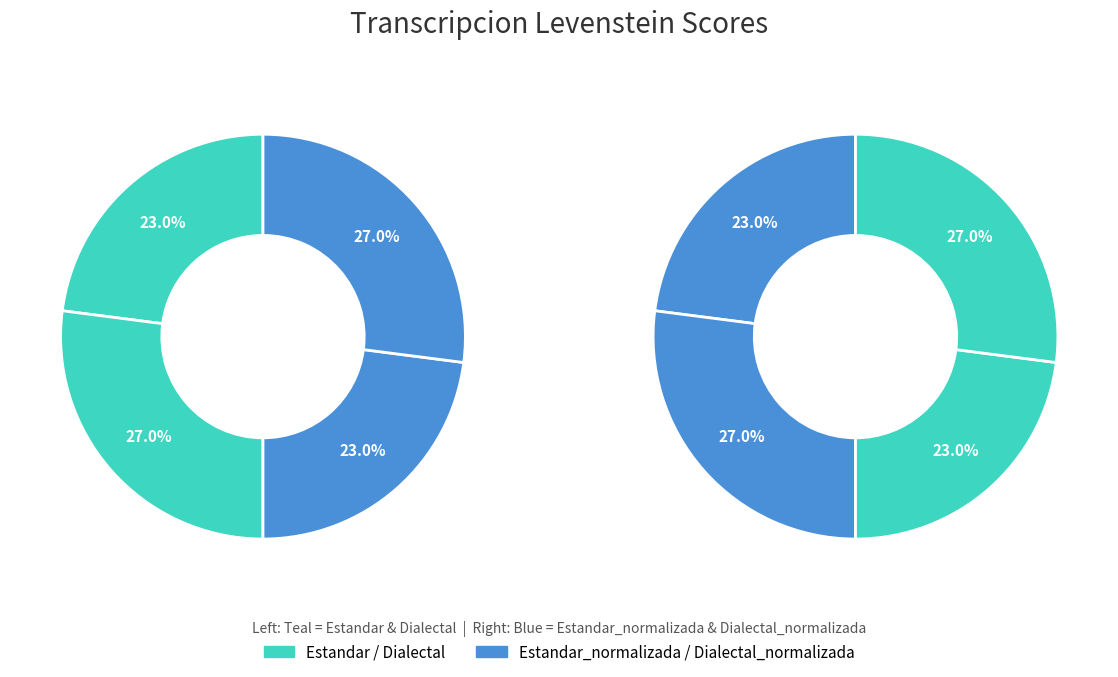

Does Dialectal_normalizada represent more than half of the total?

No